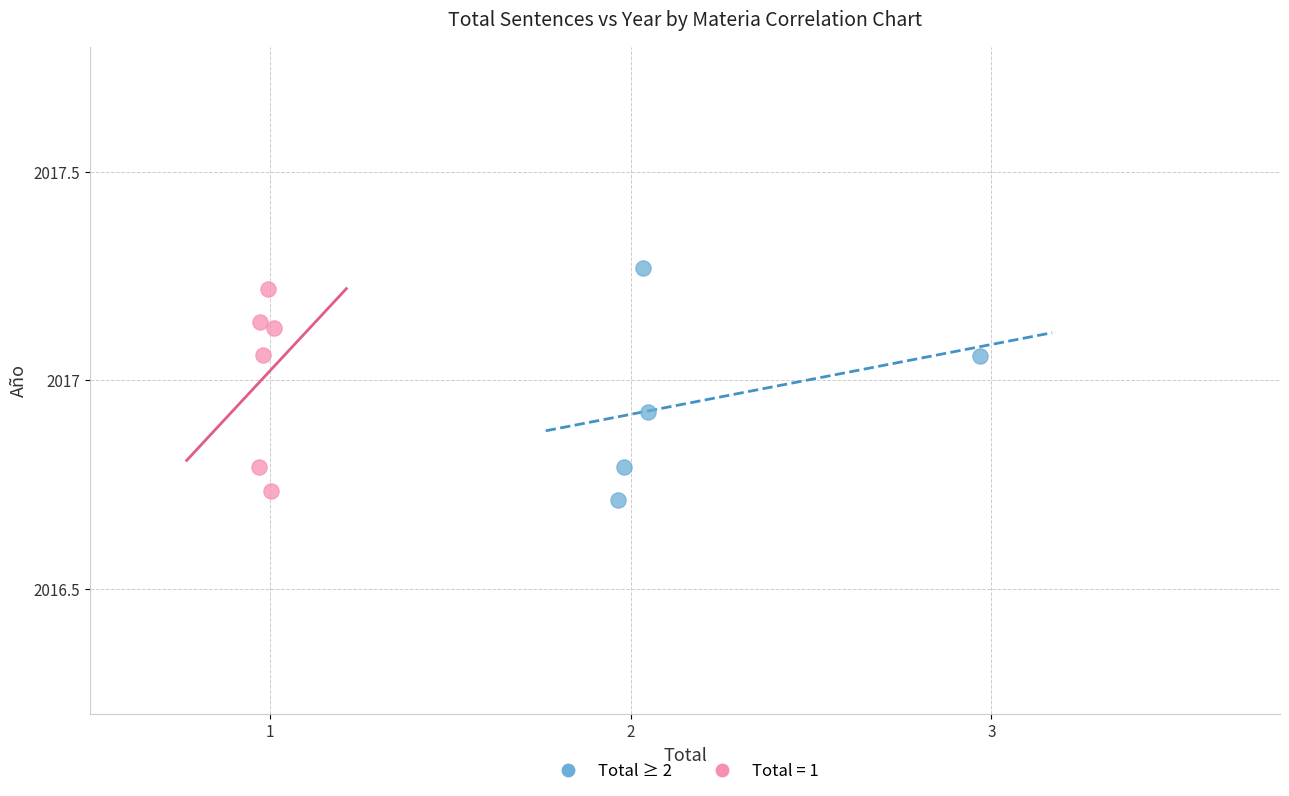

Which series has the widest spread of Y values?

Total ≥ 2